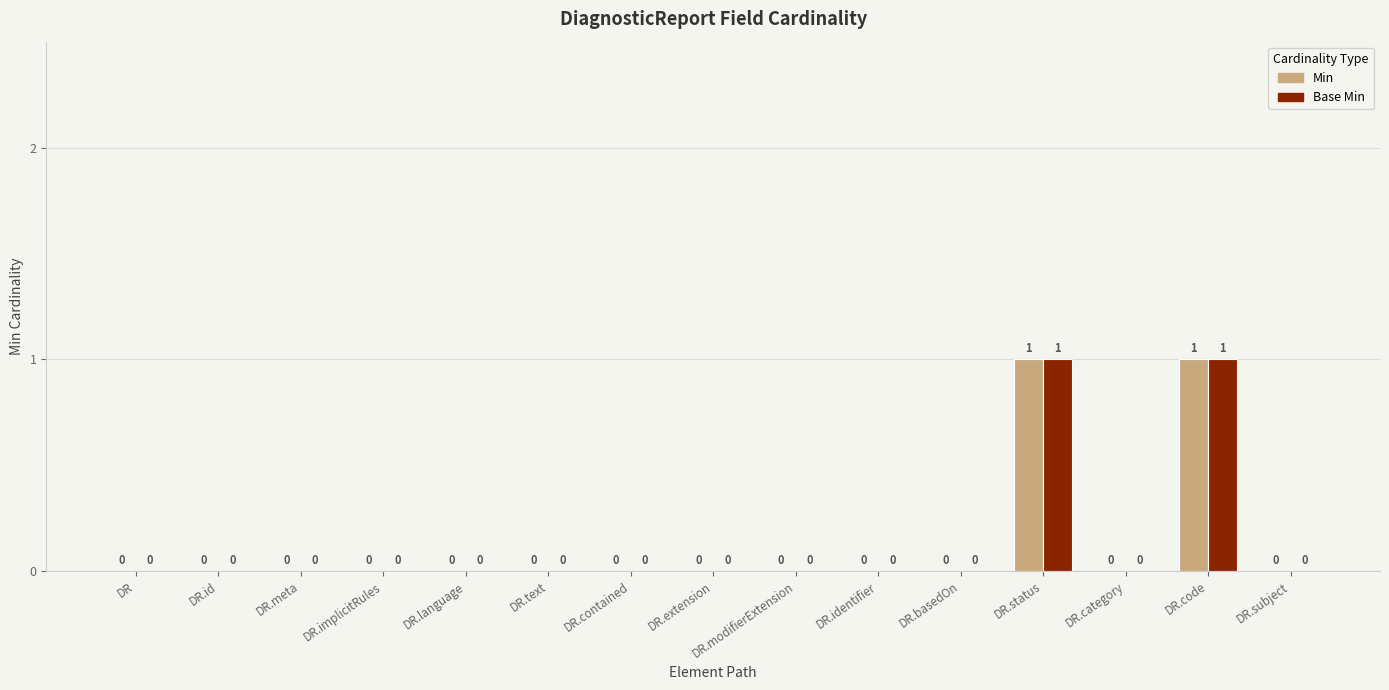

True or false: Min has a value of 0 at DR.category.

True